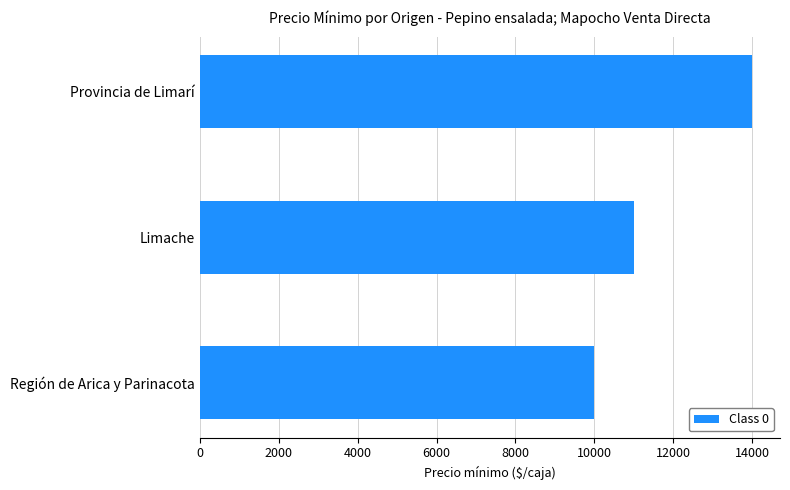

Reading top to bottom, transcribe all the data shown in this chart.

Provincia de Limarí=14000	Limache=11000	Región de Arica y Parinacota=10000